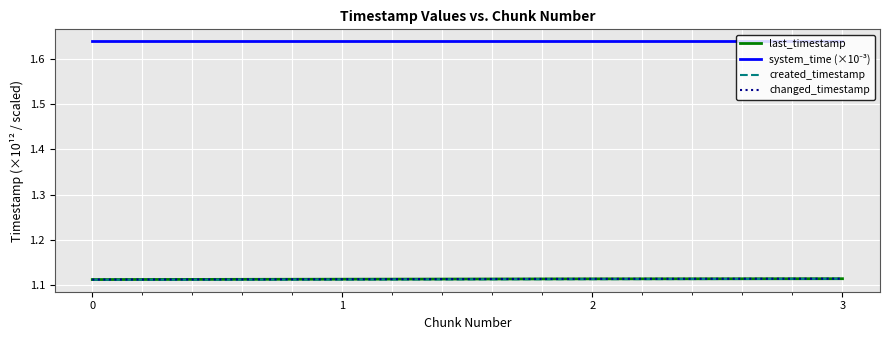

The value of changed_timestamp at 3 is 1.6. True or false?

False